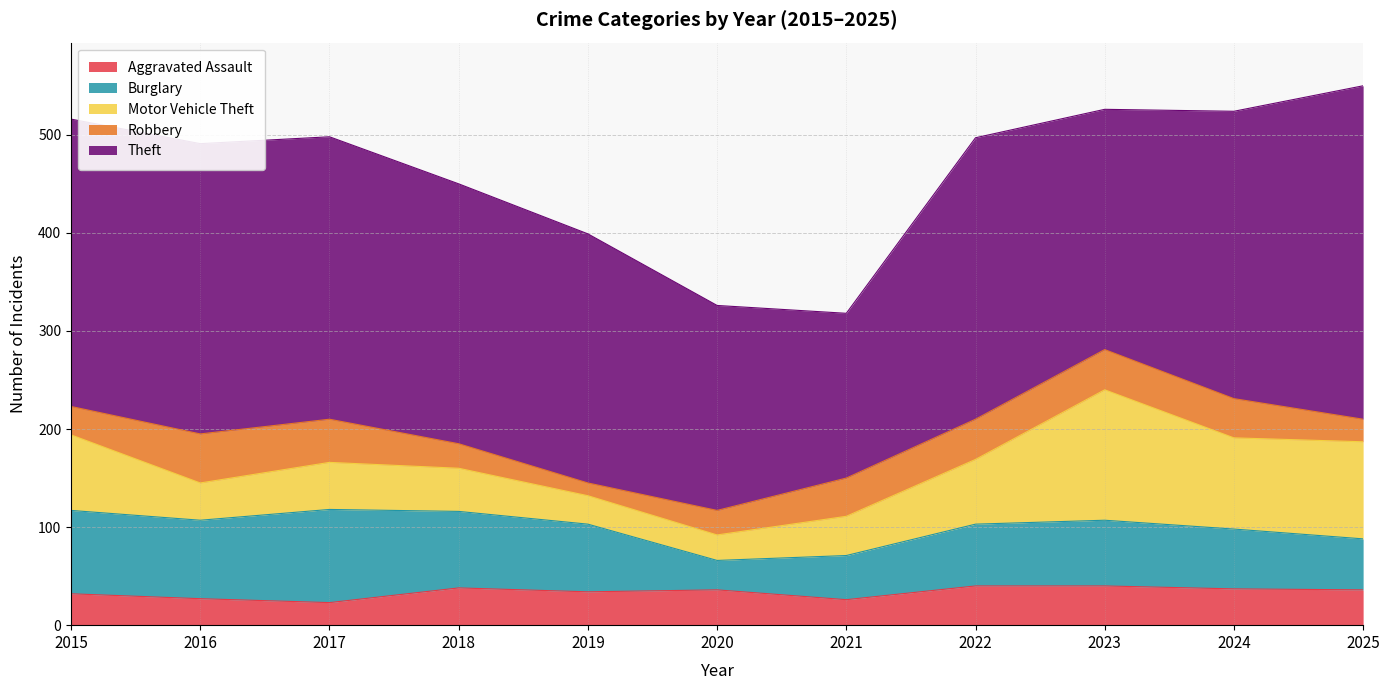

Which series ends up on top after the final intersection of Robbery and Motor Vehicle Theft?

Motor Vehicle Theft